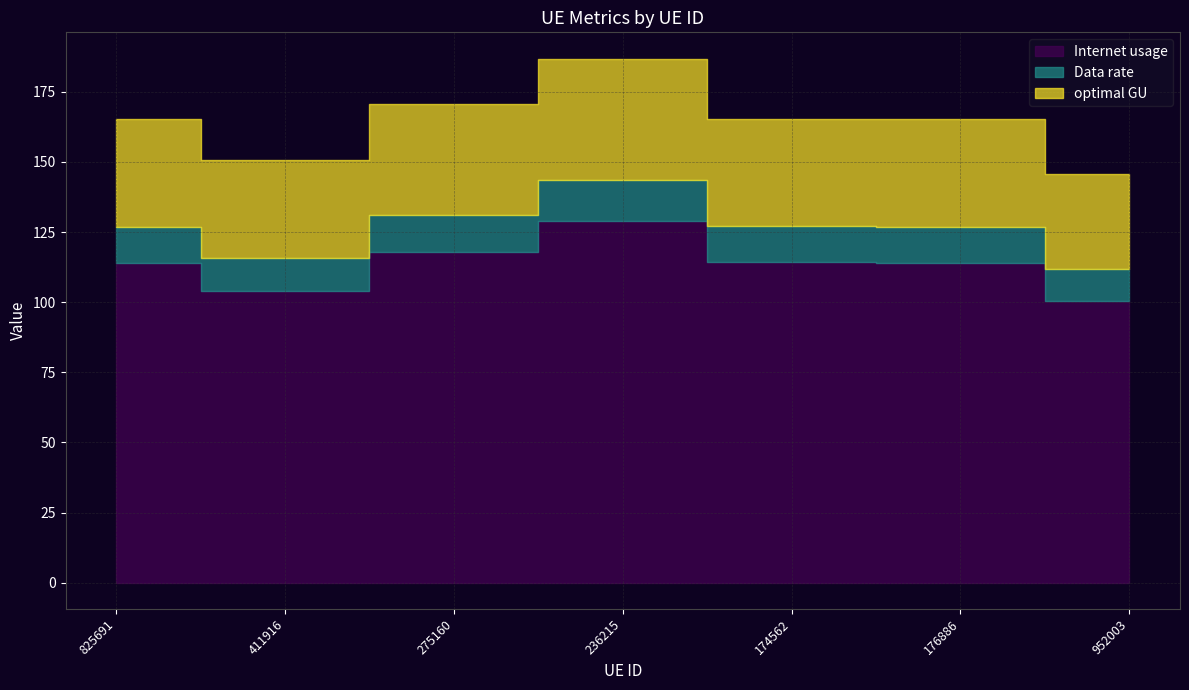

What is the difference between the highest and lowest values at 236215?

114.3